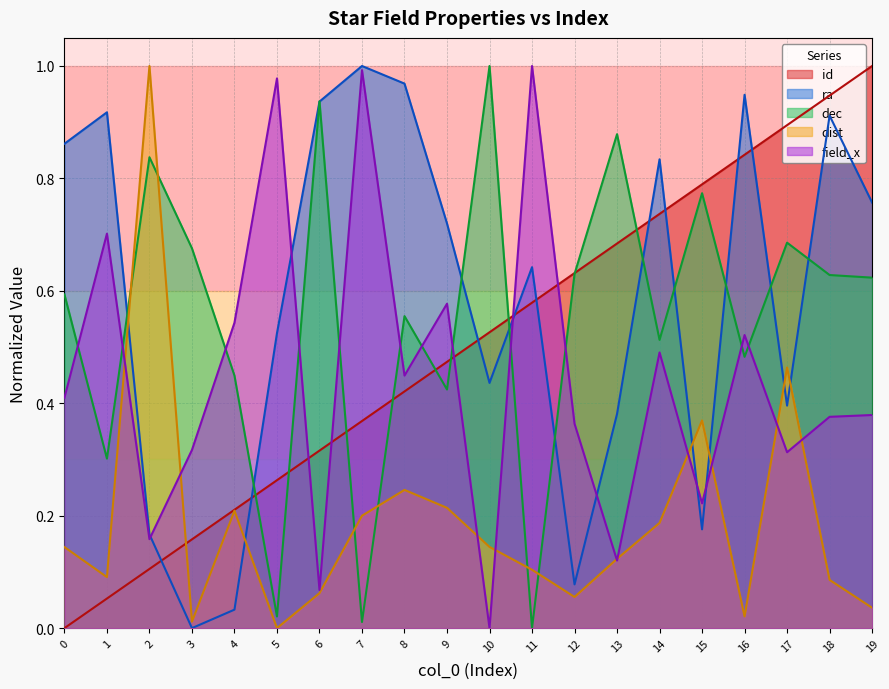

Is the value of id at 10 greater than the value of ra at 0?

No